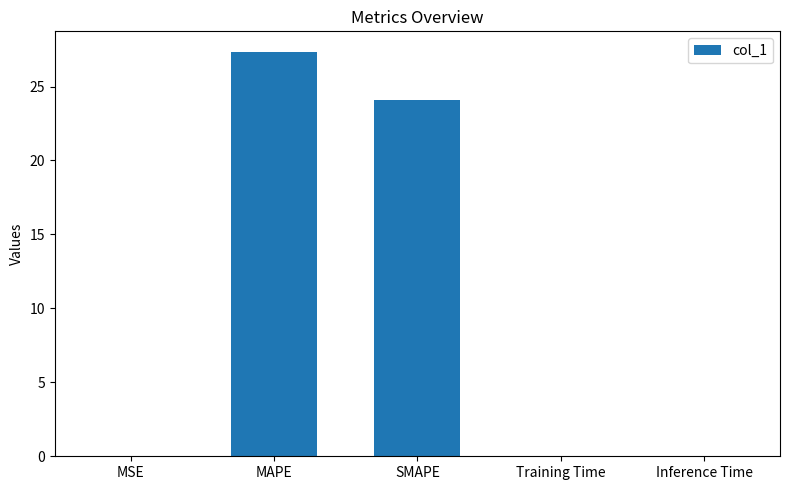

What is the sum of the values at MAPE and SMAPE?

51.4